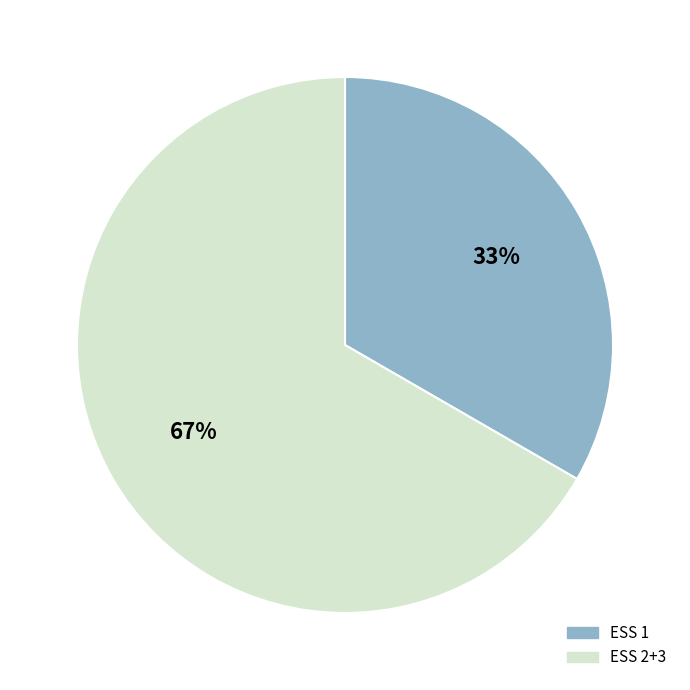

Is there a majority slice in this chart?

Yes